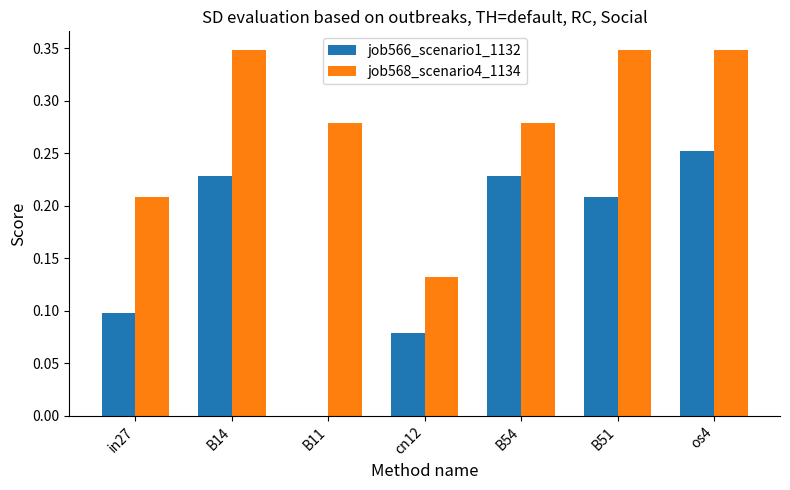

Are the bars grouped side by side (vs. stacked)?

Yes